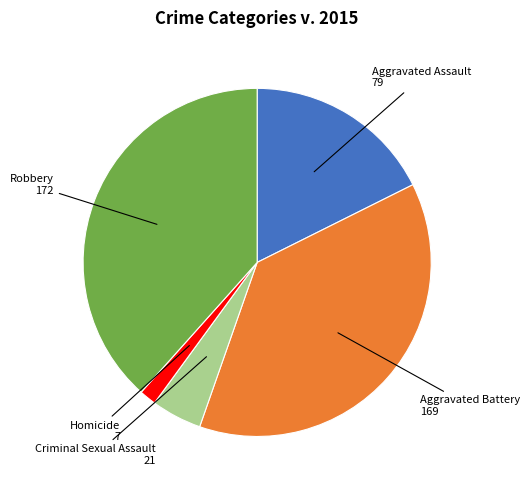

Is there any slice that represents more than half of the pie?

No